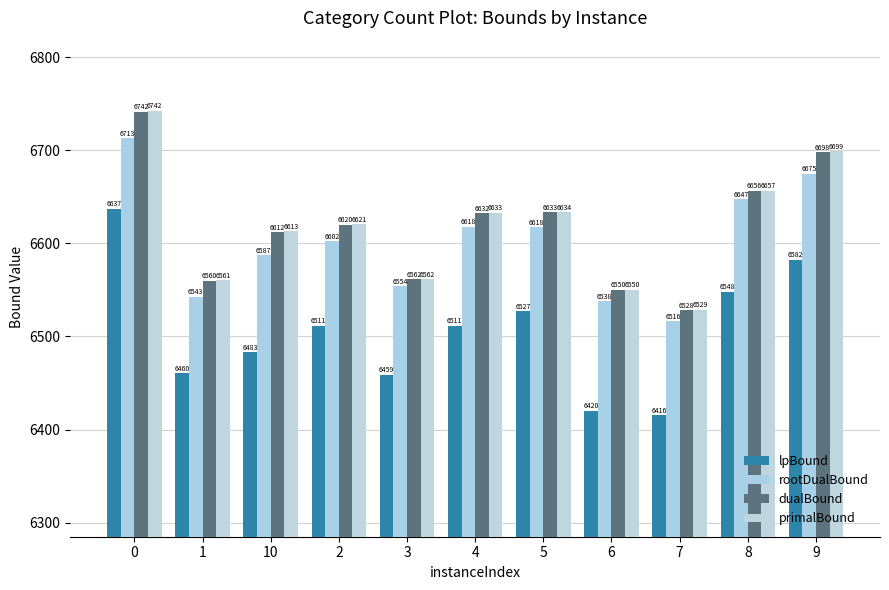

What is the label of the 2nd bar from the right?

8